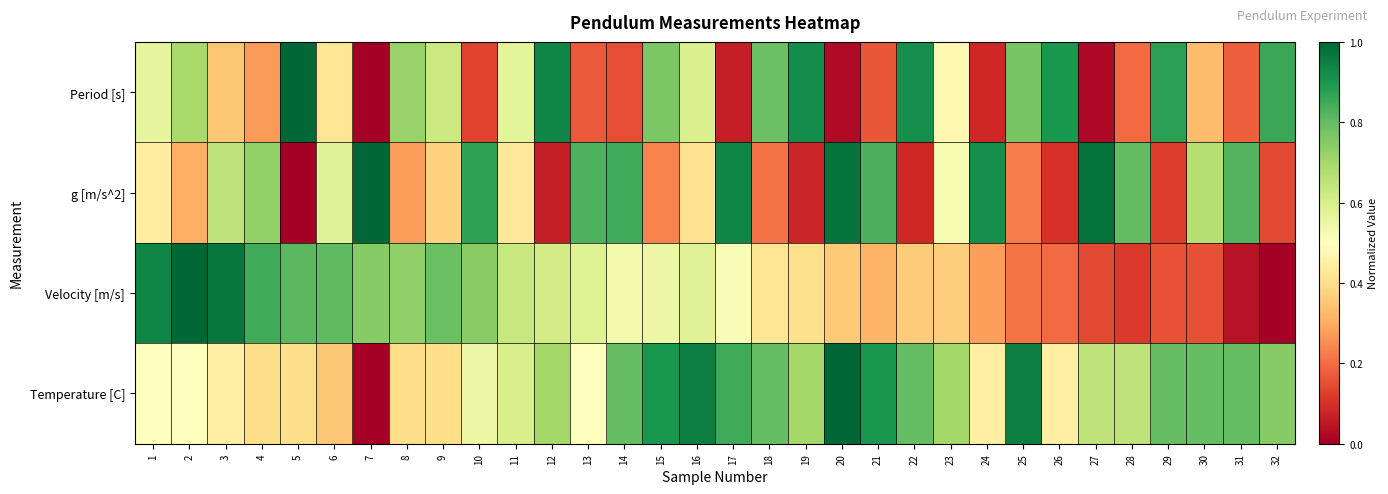

Reading left to right, what are all the values shown in this chart?

Period [s]: 1=0.6	2=0.7	3=0.3	4=0.3	5=1.0	6=0.4	7=0.0	8=0.7	9=0.6	10=0.1	11=0.6	12=0.9	13=0.2	14=0.2	15=0.8	16=0.6	17=0.1	18=0.8	19=0.9	20=0.0	21=0.2	22=0.9	23=0.5	24=0.1	25=0.8	26=0.9	27=0.0	28=0.2	29=0.9	30=0.3	31=0.2	32=0.9
g [m/s^2]: 1=0.4	2=0.3	3=0.7	4=0.7	5=0.0	6=0.6	7=1.0	8=0.3	9=0.4	10=0.9	11=0.4	12=0.1	13=0.8	14=0.8	15=0.2	16=0.4	17=0.9	18=0.2	19=0.1	20=1.0	21=0.8	22=0.1	23=0.5	24=0.9	25=0.2	26=0.1	27=1.0	28=0.8	29=0.1	30=0.7	31=0.8	32=0.1
Velocity [m/s]: 1=0.9	2=1.0	3=1.0	4=0.8	5=0.8	6=0.8	7=0.7	8=0.7	9=0.8	10=0.7	11=0.6	12=0.6	13=0.6	14=0.5	15=0.6	16=0.6	17=0.5	18=0.4	19=0.4	20=0.4	21=0.3	22=0.4	23=0.4	24=0.3	25=0.2	26=0.2	27=0.1	28=0.1	29=0.2	30=0.2	31=0.0	32=0.0
Temperature [C]: 1=0.5	2=0.5	3=0.5	4=0.4	5=0.4	6=0.3	7=0.0	8=0.4	9=0.4	10=0.5	11=0.6	12=0.7	13=0.5	14=0.8	15=0.9	16=1.0	17=0.9	18=0.8	19=0.7	20=1.0	21=0.9	22=0.8	23=0.7	24=0.5	25=1.0	26=0.5	27=0.6	28=0.6	29=0.8	30=0.8	31=0.8	32=0.7